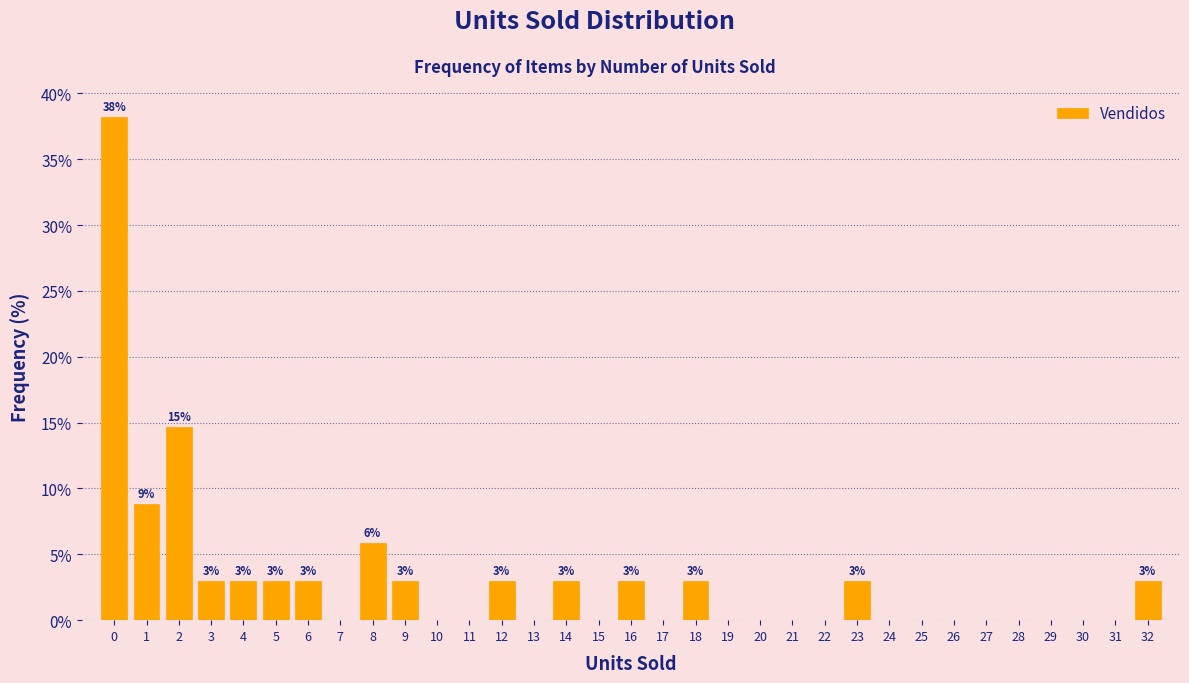

Over which range of the x-axis is the bar tallest?

-0.5 to 0.5